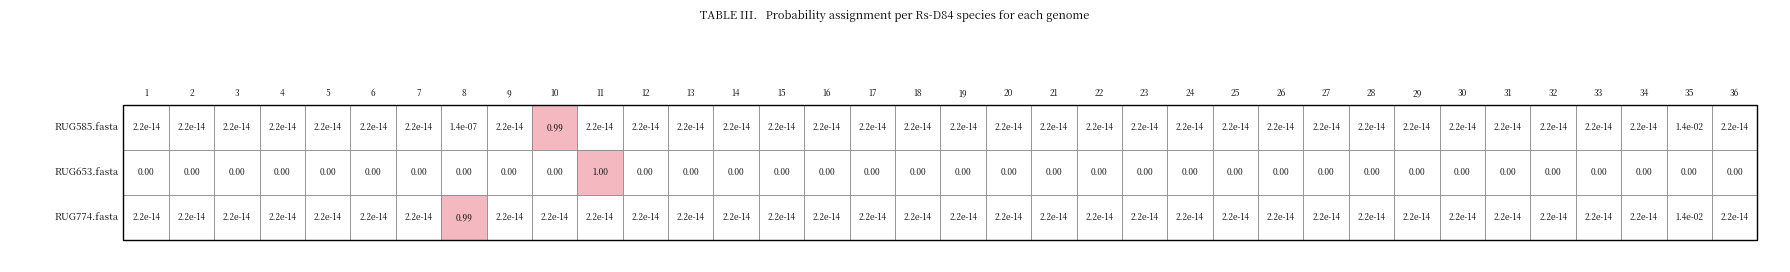

Reading right to left, transcribe all the data shown in this chart.

RUG585.fasta: 35=0.0	34=0.0	33=0.0	32=0.0	31=0.0	30=0.0	29=0.0	28=0.0	27=0.0	26=0.0	25=0.0	24=0.0	23=0.0	22=0.0	21=0.0	20=0.0	19=0.0	18=0.0	17=0.0	16=0.0	15=0.0	14=0.0	13=0.0	12=0.0	11=0.0	10=0.0	9=1.0	8=0.0	7=0.0	6=0.0	5=0.0	4=0.0	3=0.0	2=0.0	1=0.0	0=0.0
RUG653.fasta: 35=0.0	34=0.0	33=0.0	32=0.0	31=0.0	30=0.0	29=0.0	28=0.0	27=0.0	26=0.0	25=0.0	24=0.0	23=0.0	22=0.0	21=0.0	20=0.0	19=0.0	18=0.0	17=0.0	16=0.0	15=0.0	14=0.0	13=0.0	12=0.0	11=0.0	10=1.0	9=0.0	8=0.0	7=0.0	6=0.0	5=0.0	4=0.0	3=0.0	2=0.0	1=0.0	0=0.0
RUG774.fasta: 35=0.0	34=0.0	33=0.0	32=0.0	31=0.0	30=0.0	29=0.0	28=0.0	27=0.0	26=0.0	25=0.0	24=0.0	23=0.0	22=0.0	21=0.0	20=0.0	19=0.0	18=0.0	17=0.0	16=0.0	15=0.0	14=0.0	13=0.0	12=0.0	11=0.0	10=0.0	9=0.0	8=0.0	7=1.0	6=0.0	5=0.0	4=0.0	3=0.0	2=0.0	1=0.0	0=0.0